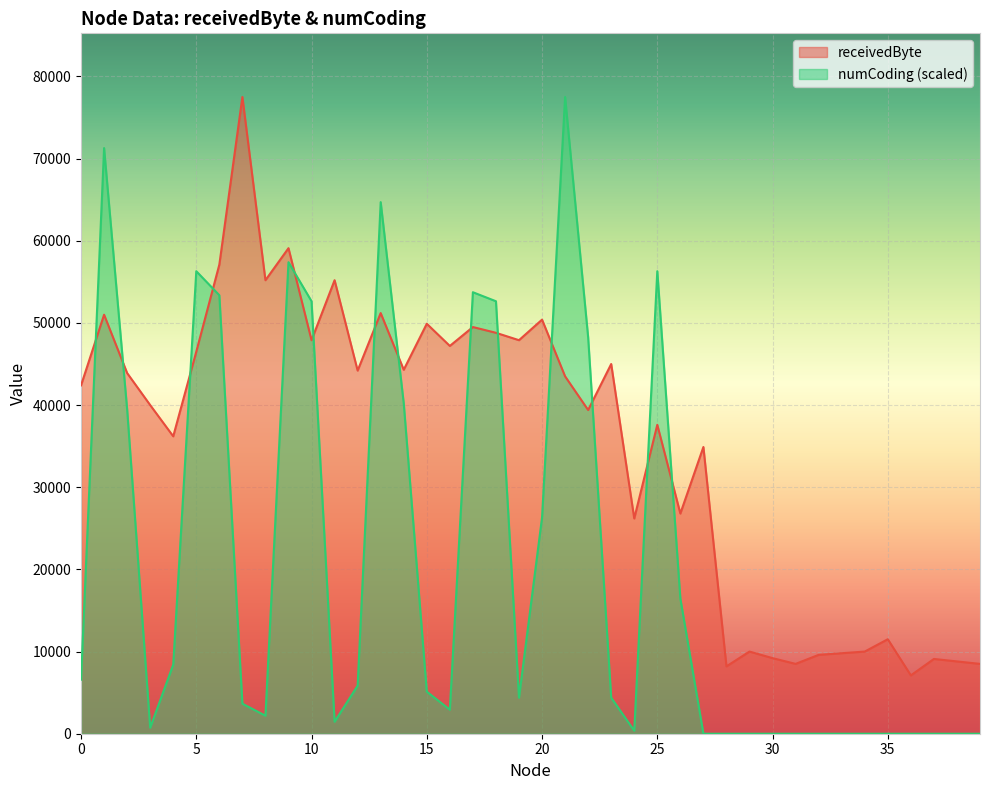

Is the value of numCoding at 7 greater than the value of receivedByte at 29?

No